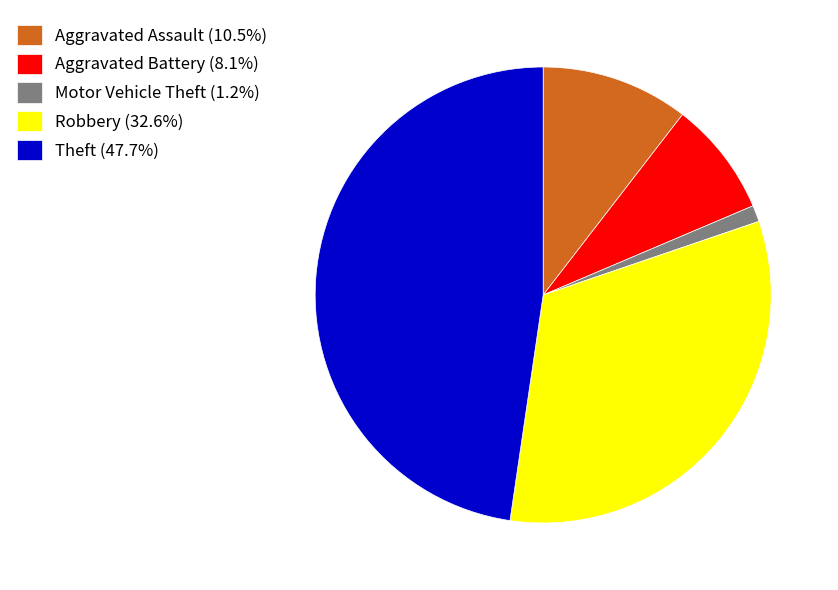

Does any single category account for the majority?

No